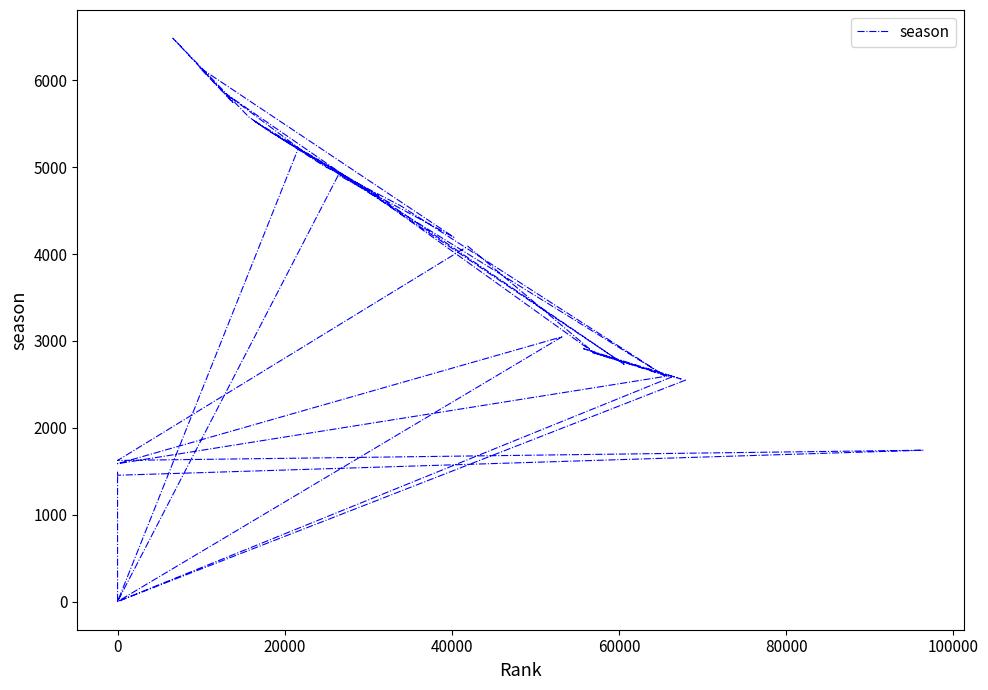

The chart shows a value of 1145 at 100000. True or false?

False